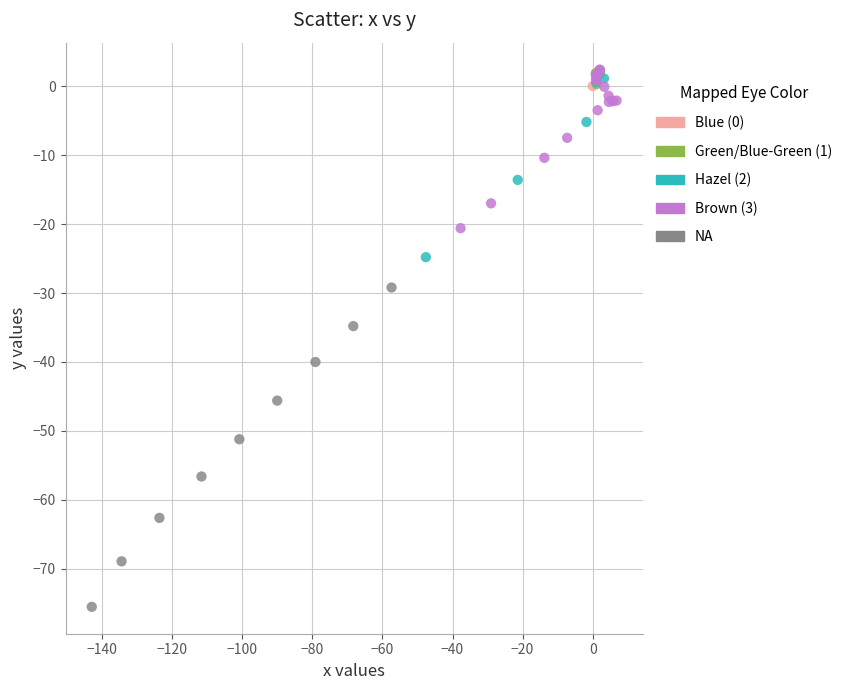

Which series reaches the minimum Y coordinate?

NA